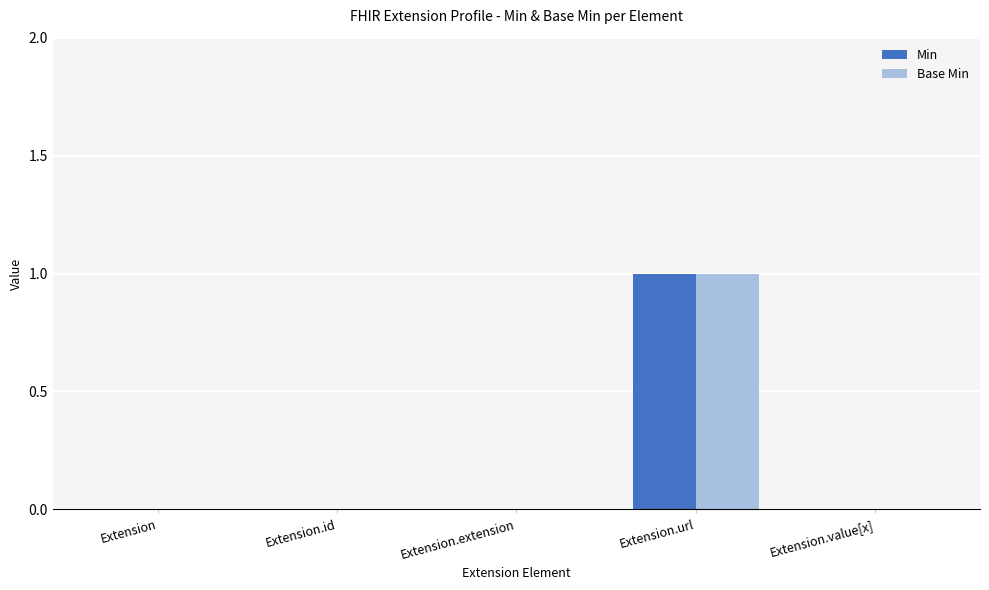

Which category has the highest value across all series?

Extension.url